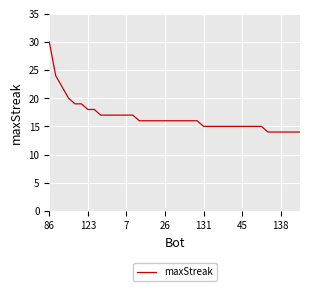

What is the smallest value displayed?

14